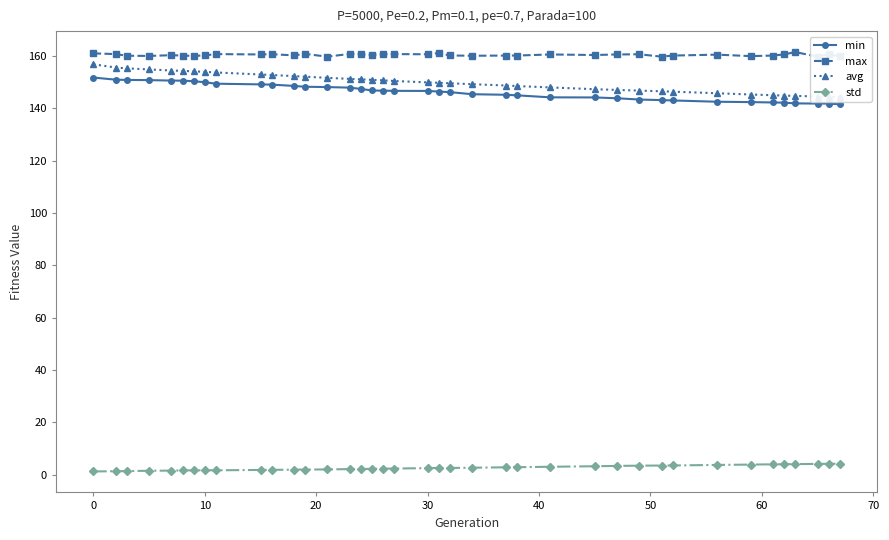

What is the highest value of the std series?

4.2